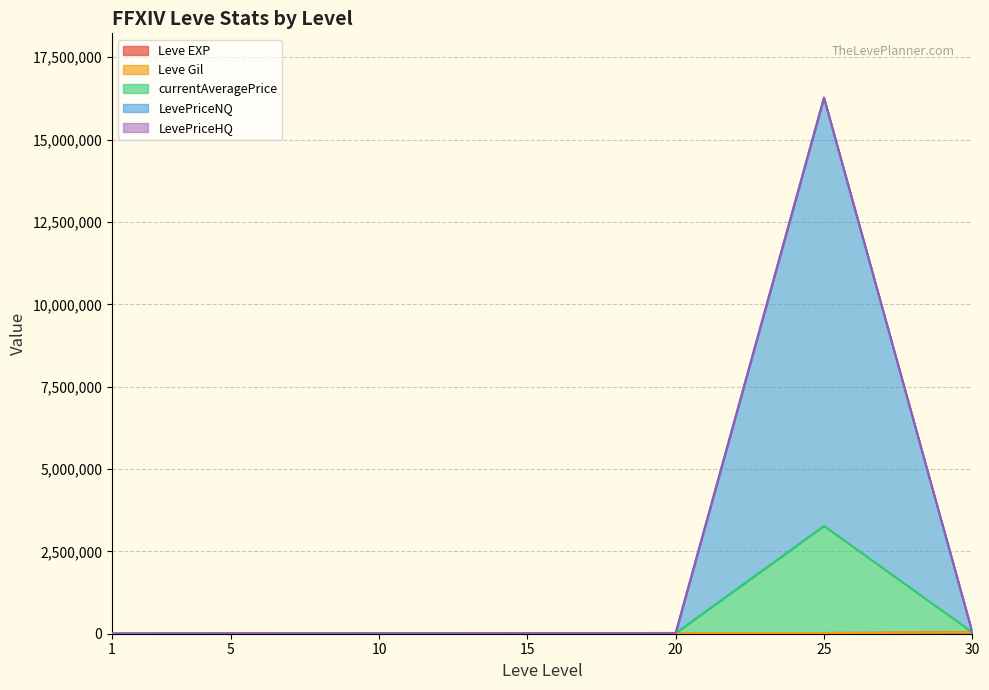

At which category is the sum across all series the highest?

25